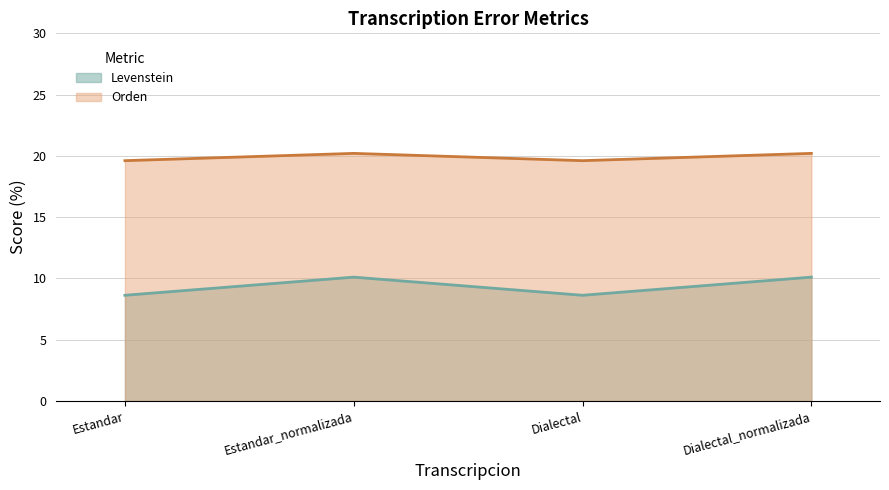

Reading right to left, transcribe all the data shown in this chart.

Levenstein: Dialectal_normalizada=10.1	Dialectal=8.6	Estandar_normalizada=10.1	Estandar=8.6
Orden: Dialectal_normalizada=20.2	Dialectal=19.6	Estandar_normalizada=20.2	Estandar=19.6